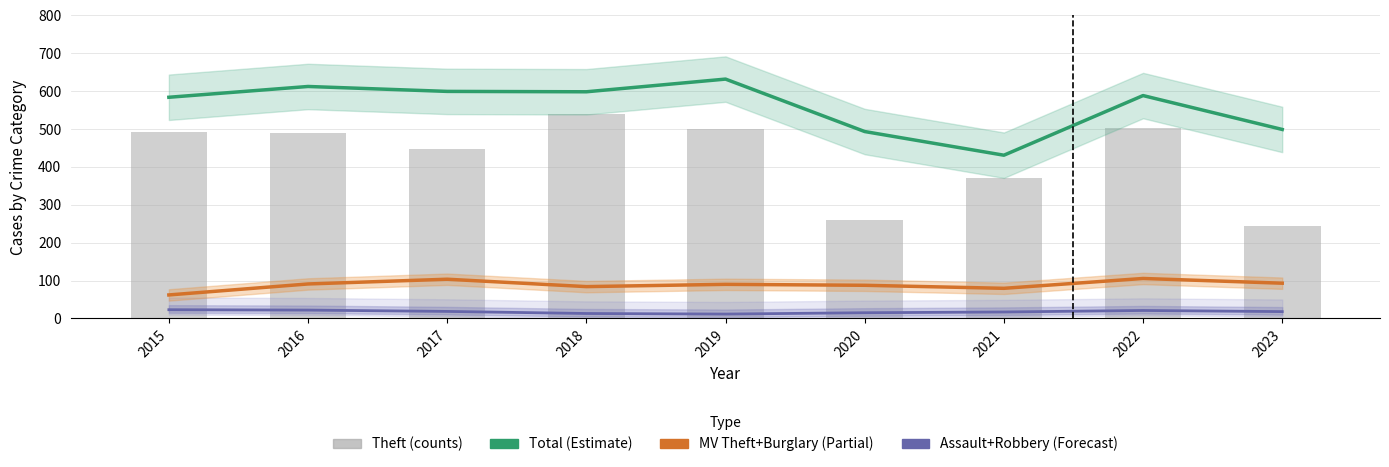

At how many categories does at least one series exceed 227?

9